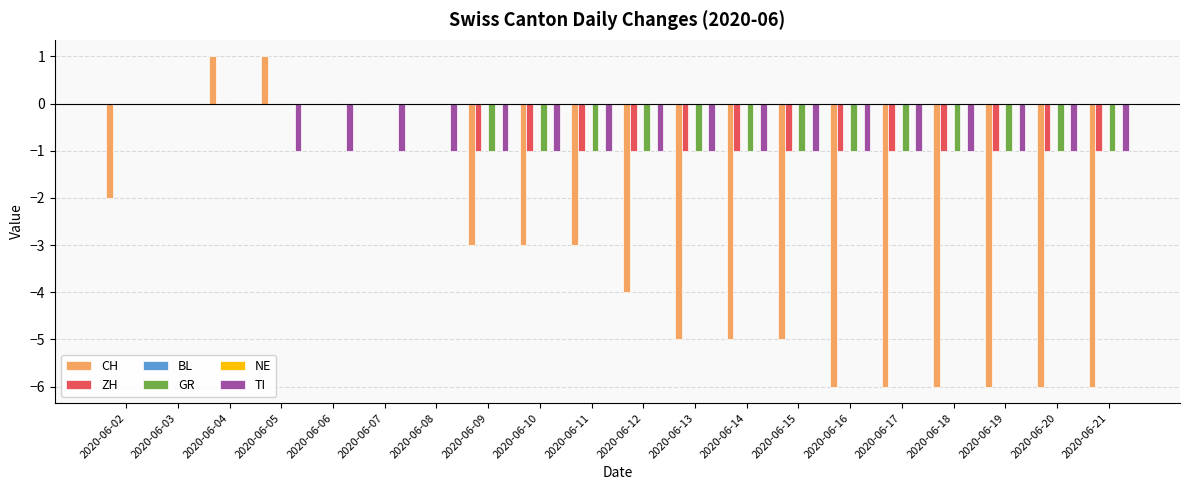

Reading left to right, extract all data points from this chart.

CH: -2	0	1	1	0	0	0	-3	-3	-3	-4	-5	-5	-5	-6	-6	-6	-6	-6	-6
ZH: 0	0	0	0	0	0	0	-1	-1	-1	-1	-1	-1	-1	-1	-1	-1	-1	-1	-1
BL: 0	0	0	0	0	0	0	0	0	0	0	0	0	0	0	0	0	0	0	0
GR: 0	0	0	0	0	0	0	-1	-1	-1	-1	-1	-1	-1	-1	-1	-1	-1	-1	-1
NE: 0	0	0	0	0	0	0	0	0	0	0	0	0	0	0	0	0	0	0	0
TI: 0	0	0	-1	-1	-1	-1	-1	-1	-1	-1	-1	-1	-1	-1	-1	-1	-1	-1	-1